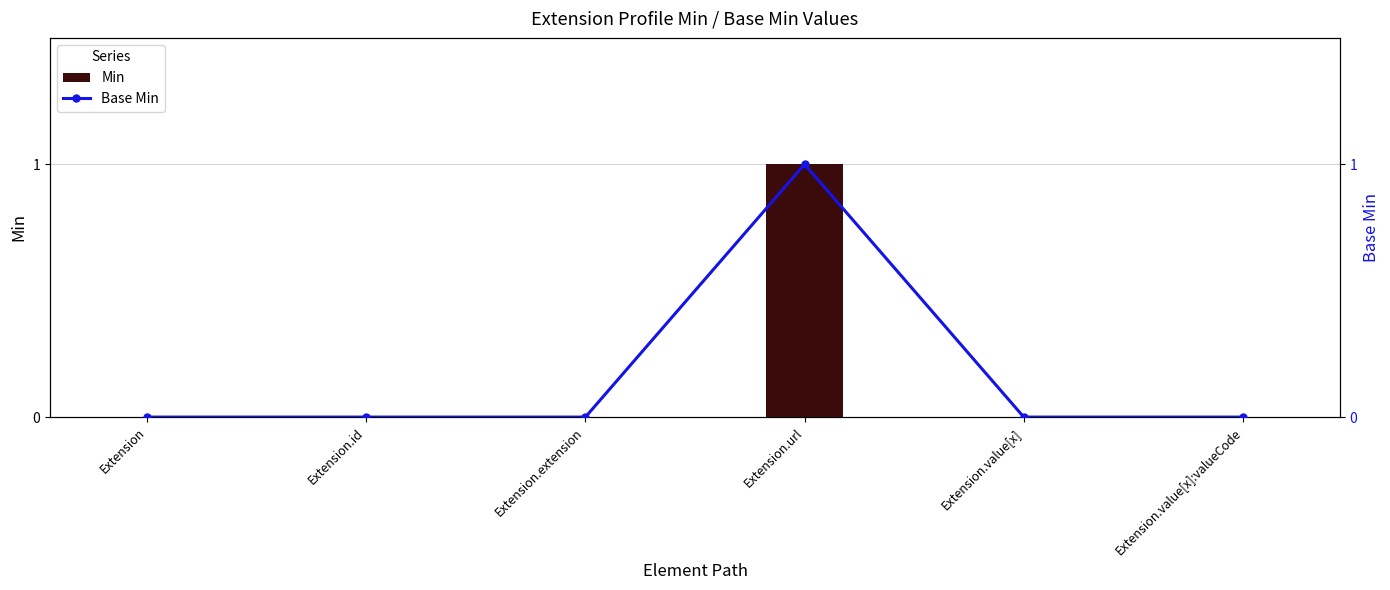

Reading left to right, transcribe all the data shown in this chart.

Min: Extension=0	Extension.id=0	Extension.extension=0	Extension.url=1	Extension.value[x]=0	Extension.value[x]:valueCode=0
Base Min: Extension=0	Extension.id=0	Extension.extension=0	Extension.url=1	Extension.value[x]=0	Extension.value[x]:valueCode=0